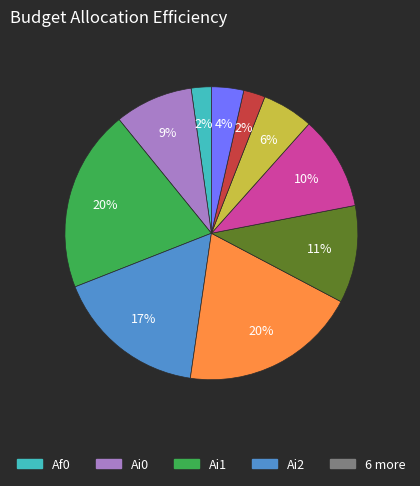

Is there a majority slice in this chart?

No